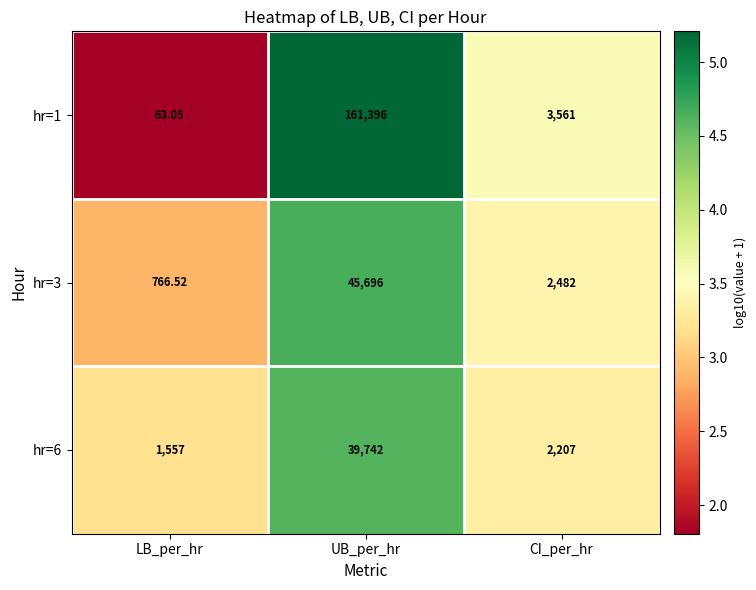

Which label corresponds to the largest value in the chart?

UB_per_hr